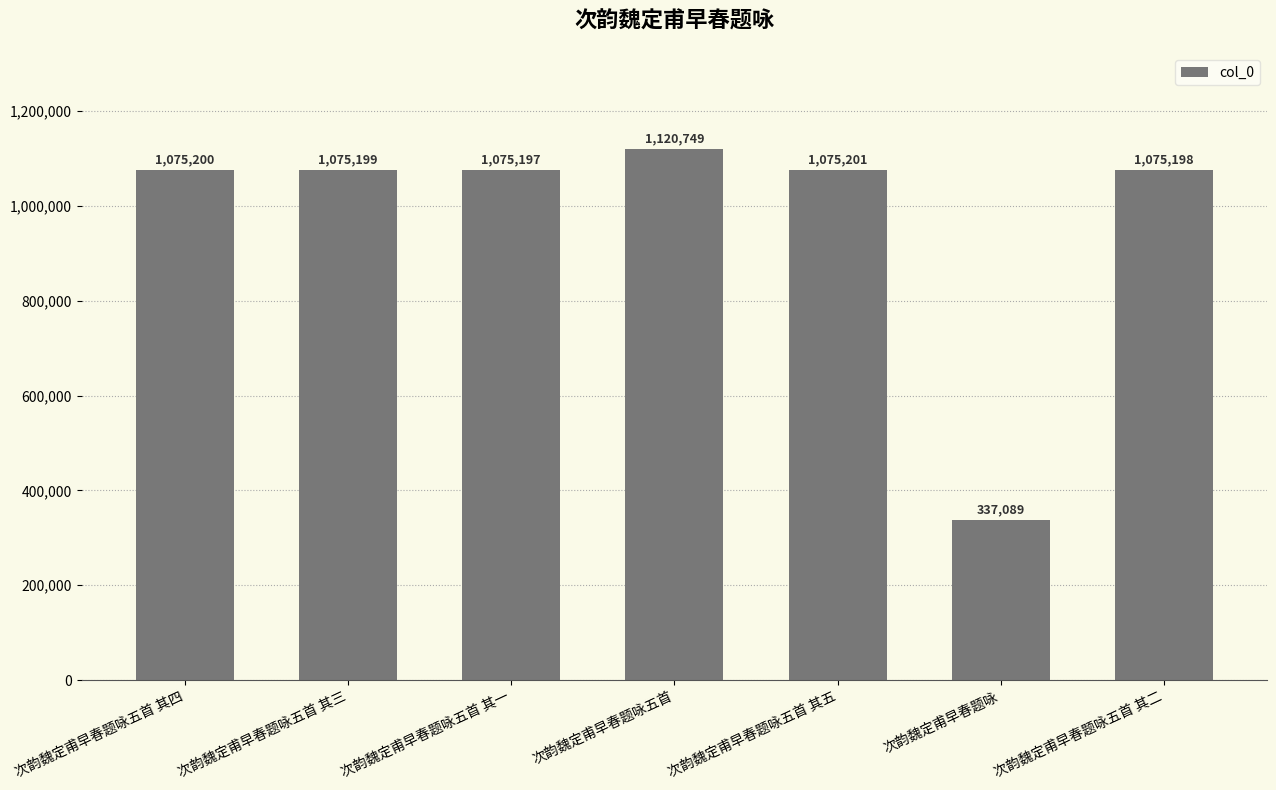

Which has a higher value, 次韵魏定甫早春题咏五首 or 次韵魏定甫早春题咏五首 其五?

次韵魏定甫早春题咏五首